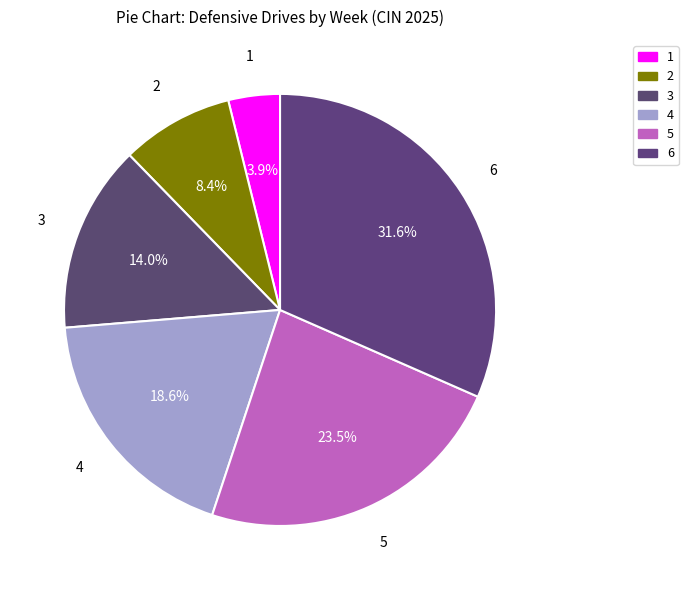

What is the smallest slice in the pie chart?

Week 1